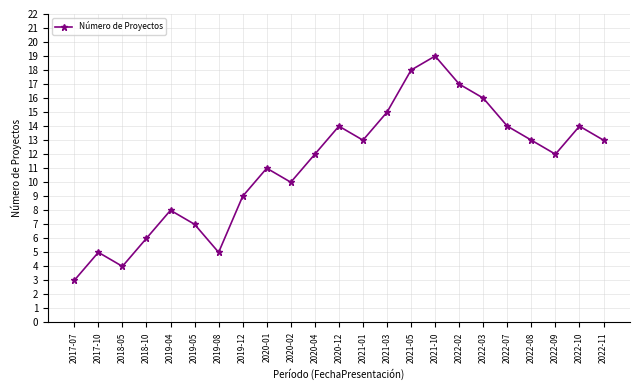

Is it true that the value at 2020-04 is 12?

True